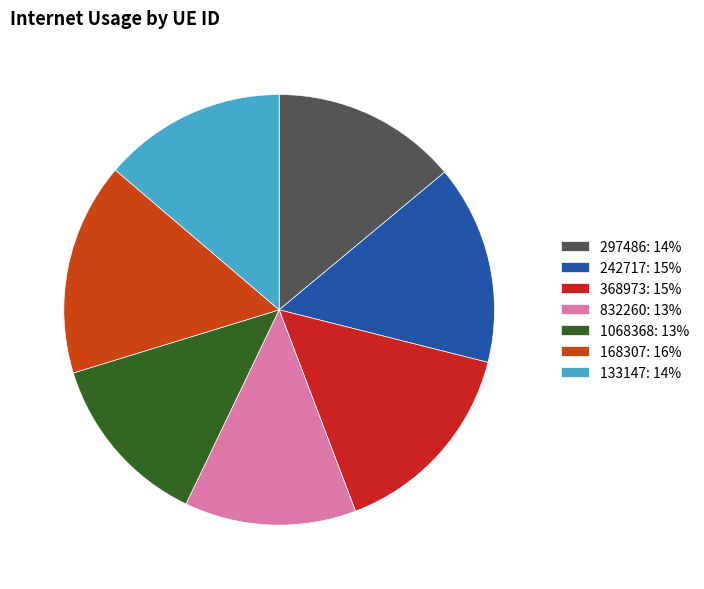

How many slices are in this pie chart?

7